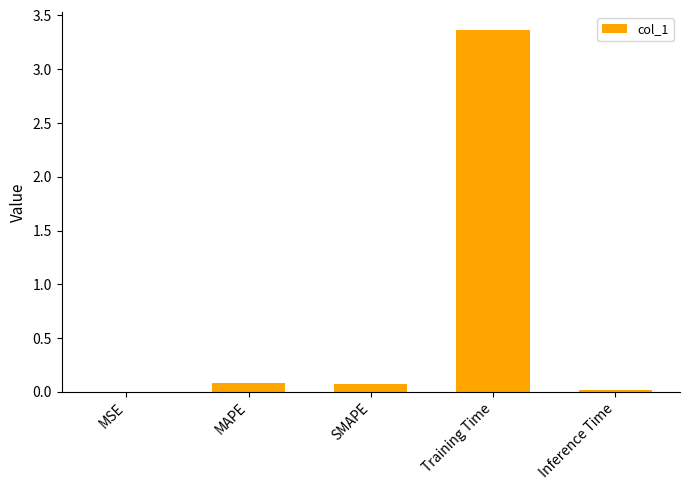

What is the change in value from MAPE to Training Time?

+3.3